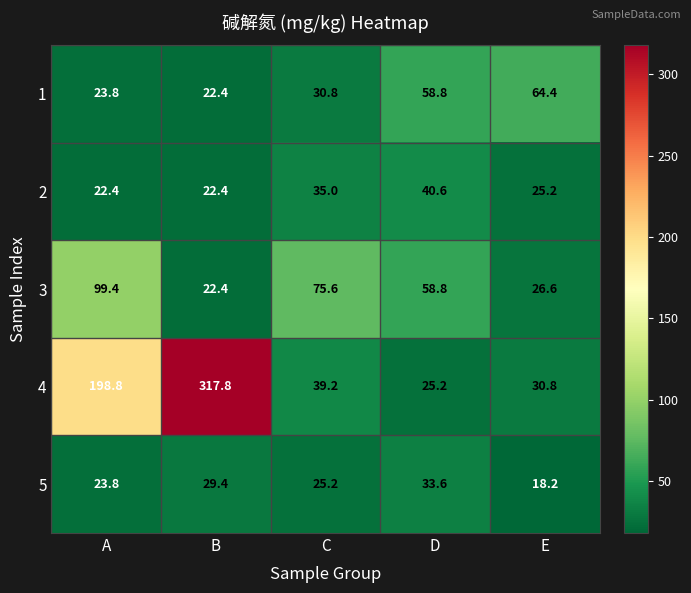

How many data points in 1 are above 30?

3